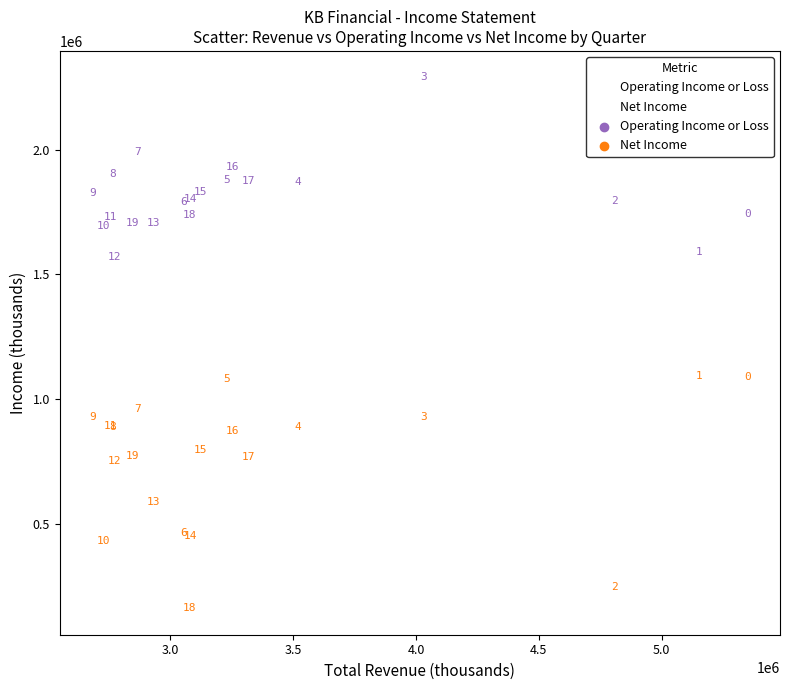

Which series has the widest spread of Y values?

Net Income